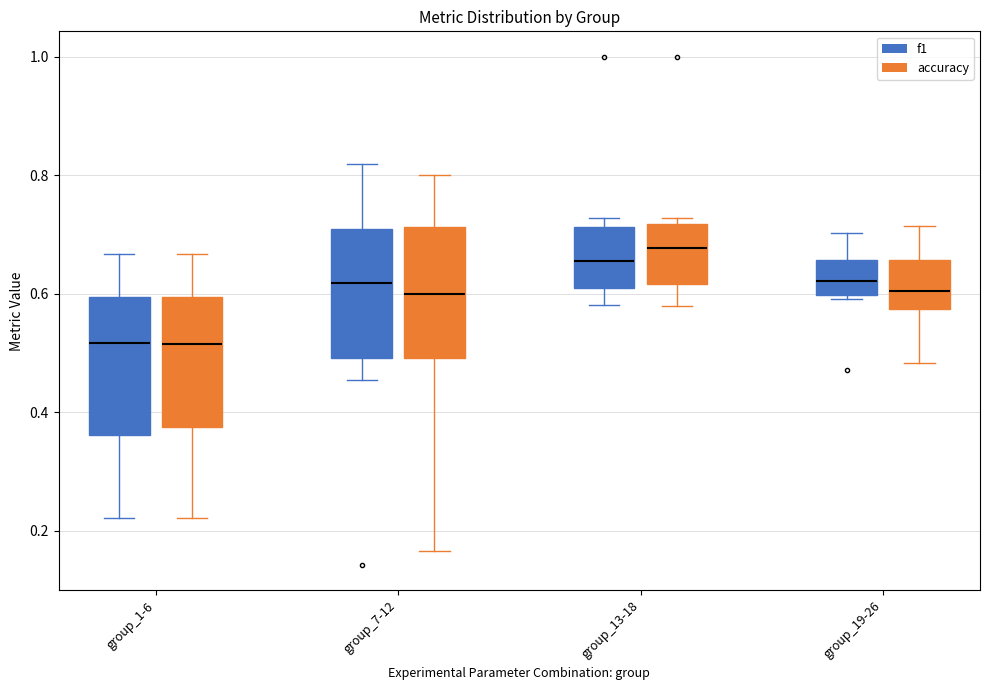

Where is the lower edge of the box for group_13-18 (accuracy) on the y-axis? The values are not printed on the chart, so give them approximately, as read against the axis.

0.62